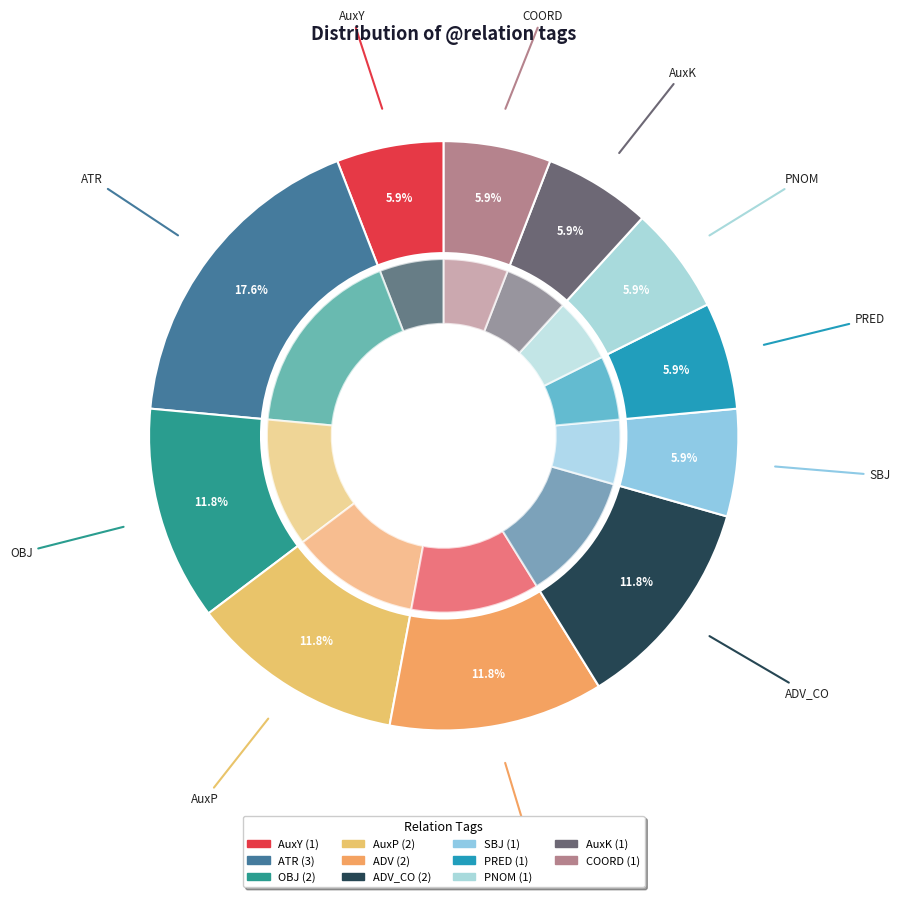

Which slice is the smallest?

AuxY